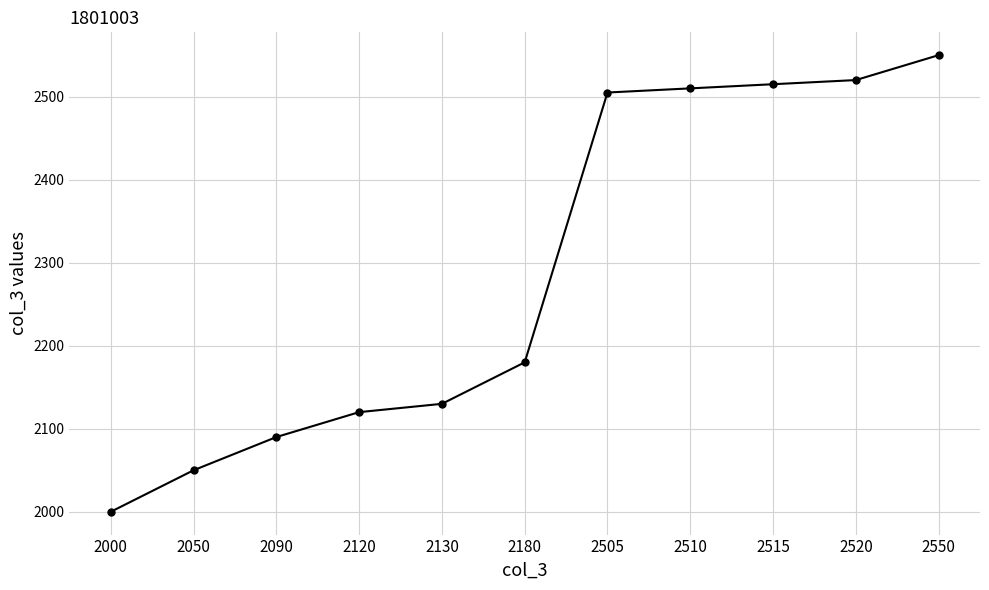

What is the difference between the values at 2510 and 2515?

5